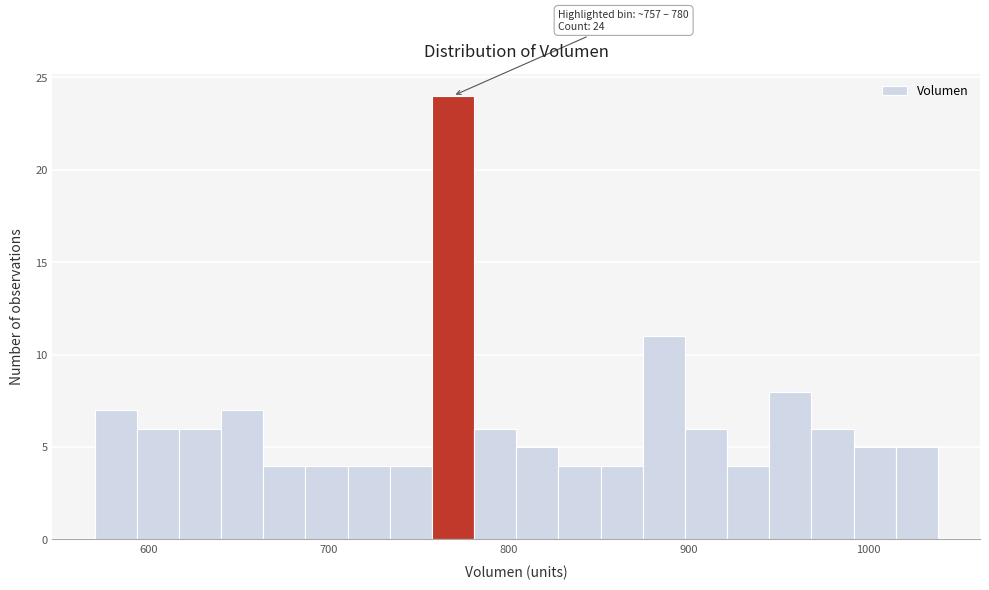

Around what value on the x-axis is the tallest bar? Give the approximate position of its centre, as read against the axis.

770